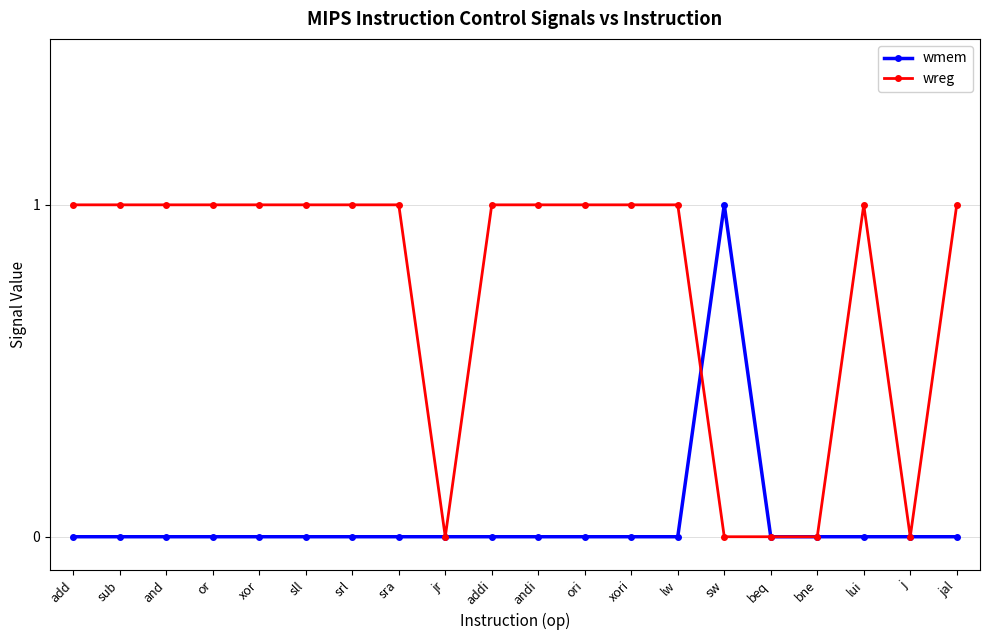

What is the label of the 14th point from the right?

srl